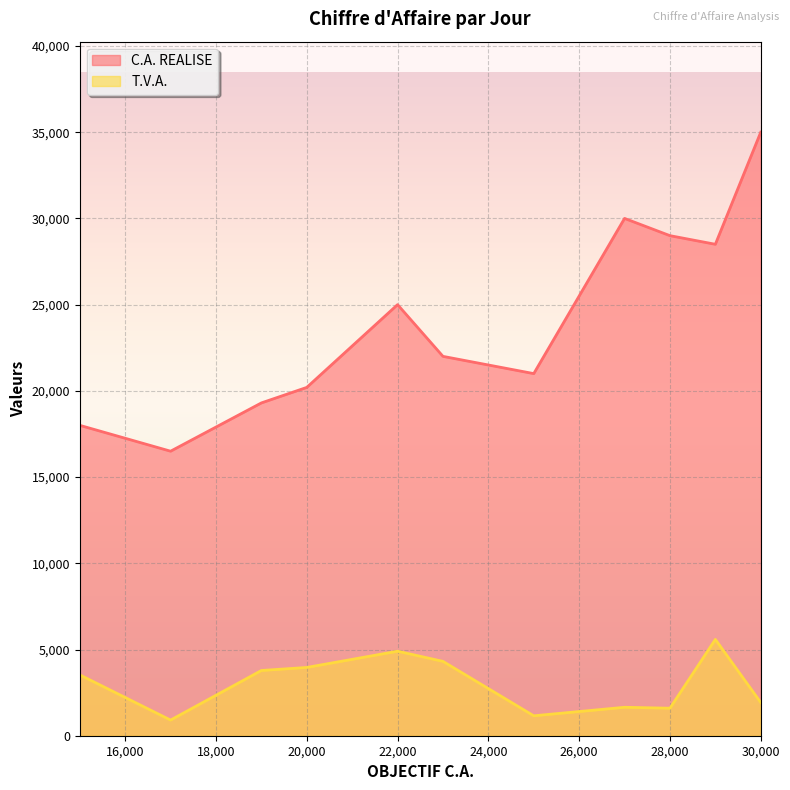

Rank the series by their average value, from lowest to highest.

T.V.A., C.A. REALISE